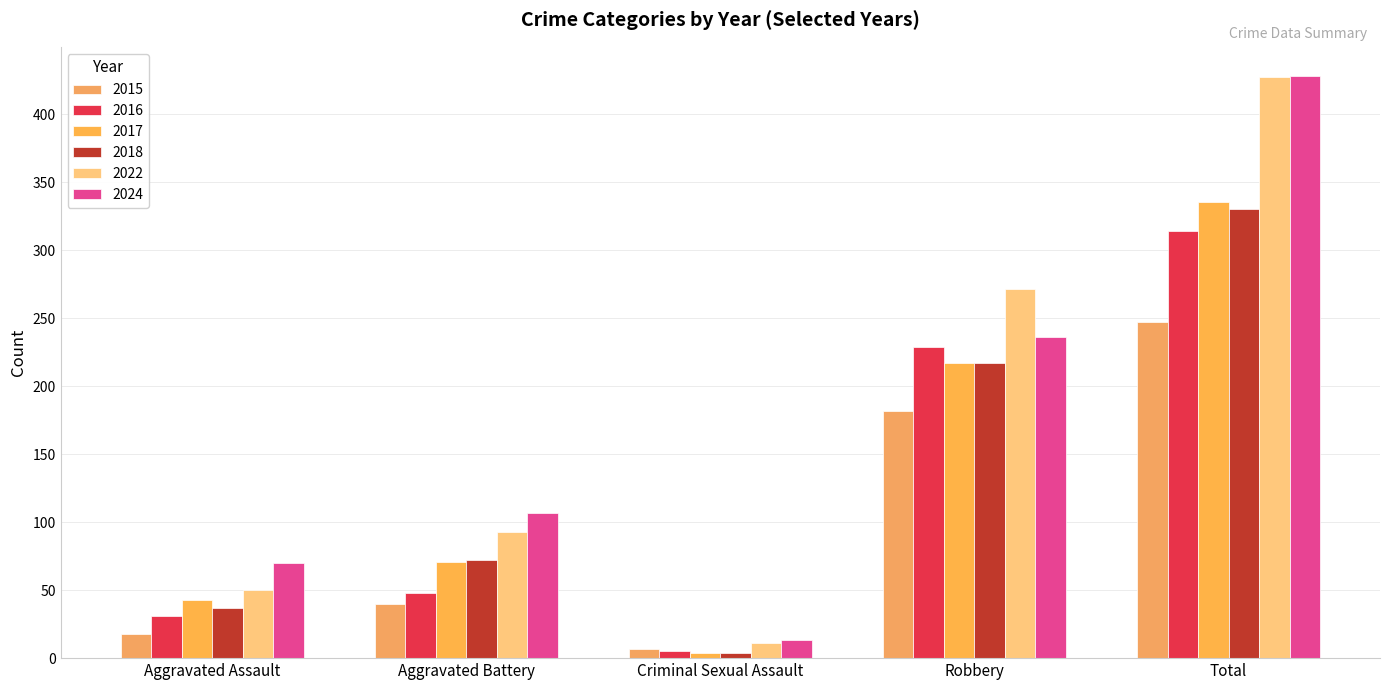

Which series has the largest range (max minus min)?

2022